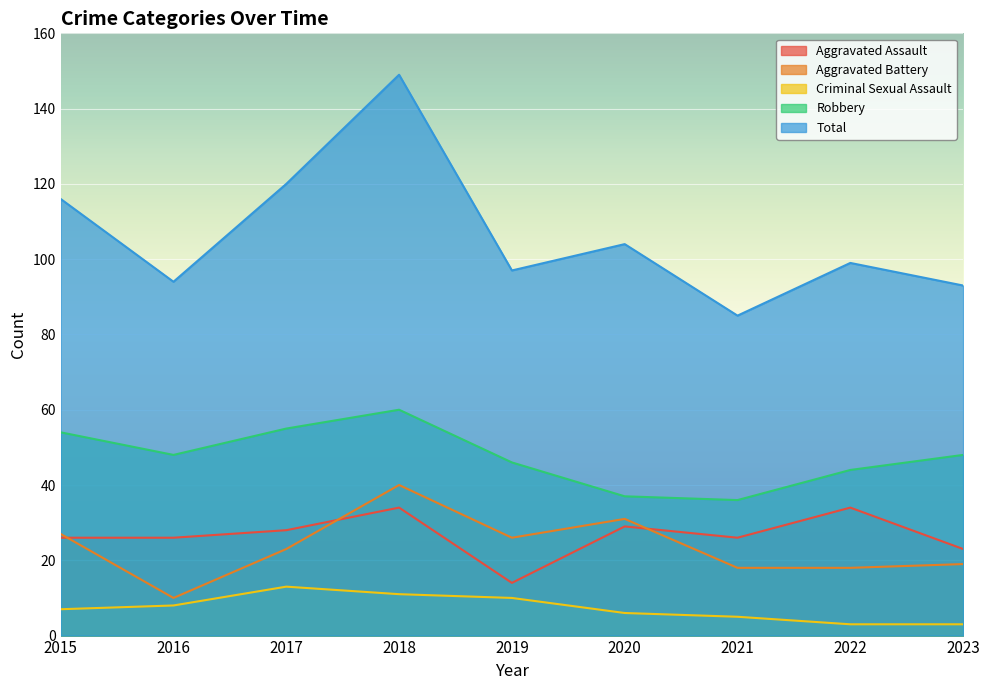

What is the value of the Criminal Sexual Assault point at the 8th from the left?

3